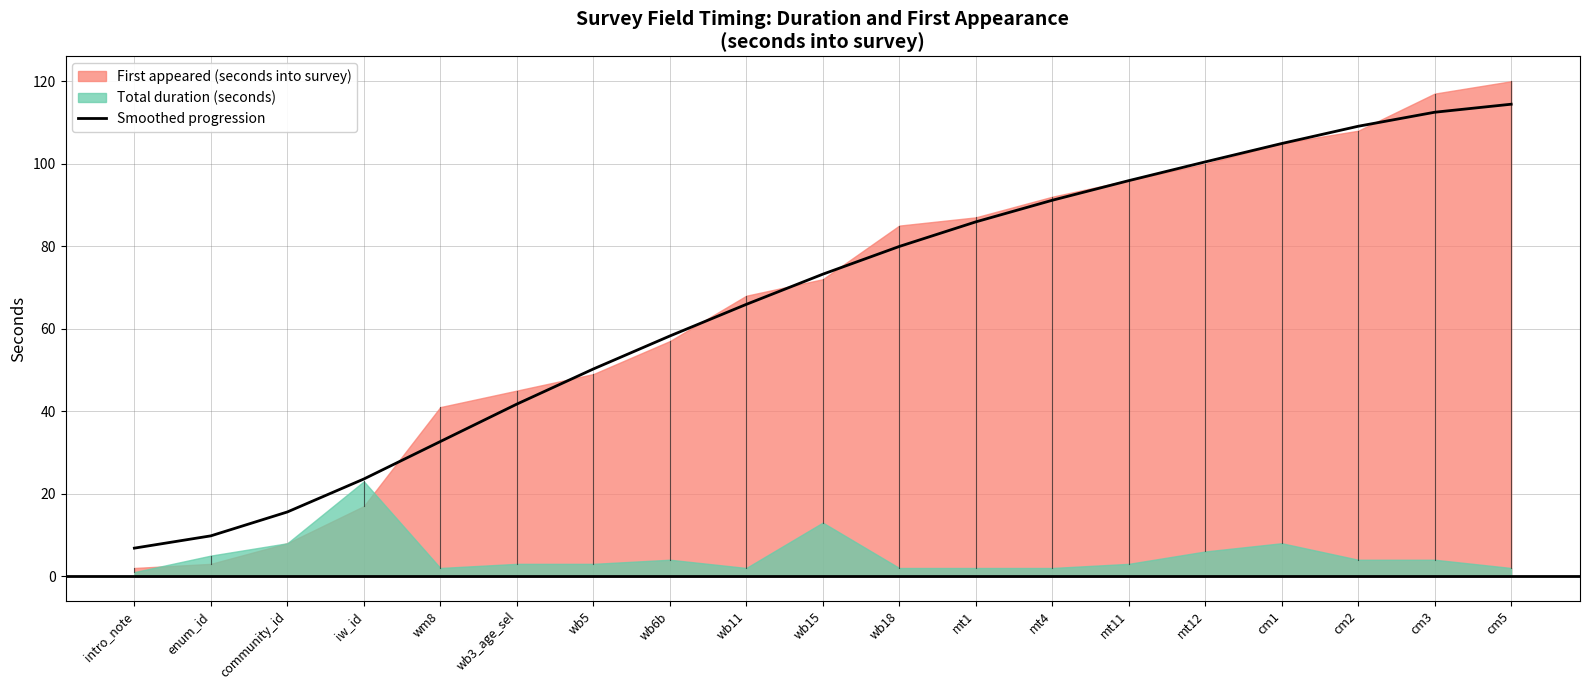

The value of Smoothed progression at wb11 is 19.3. True or false?

False